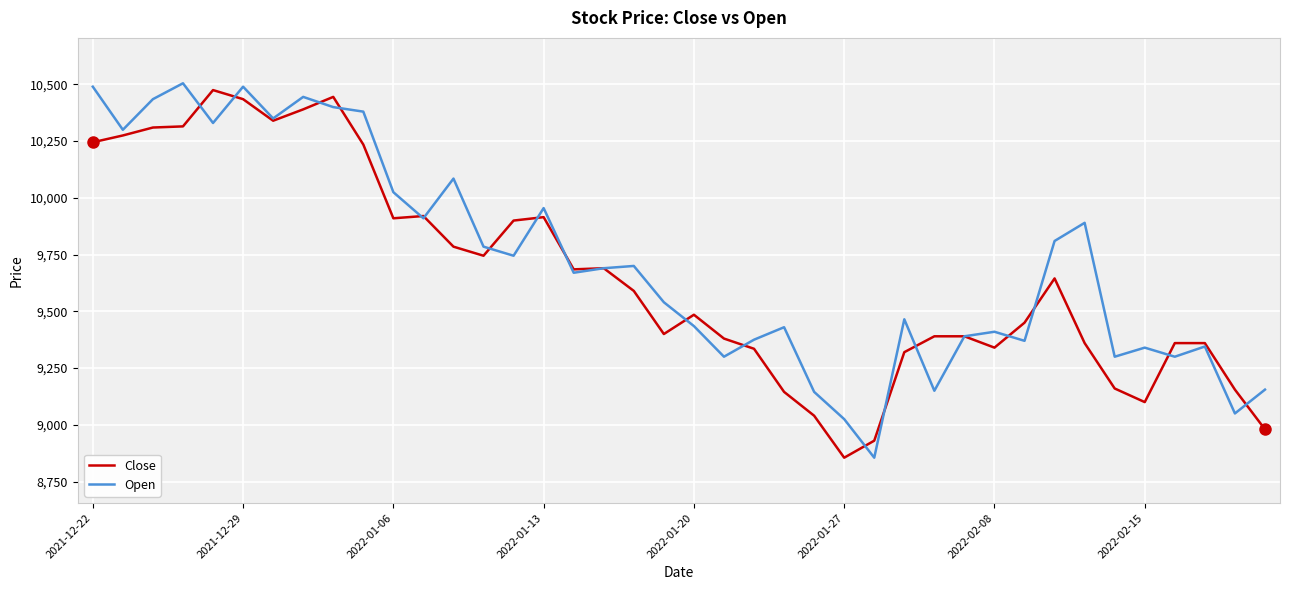

Does the chart have visible grid lines?

Yes